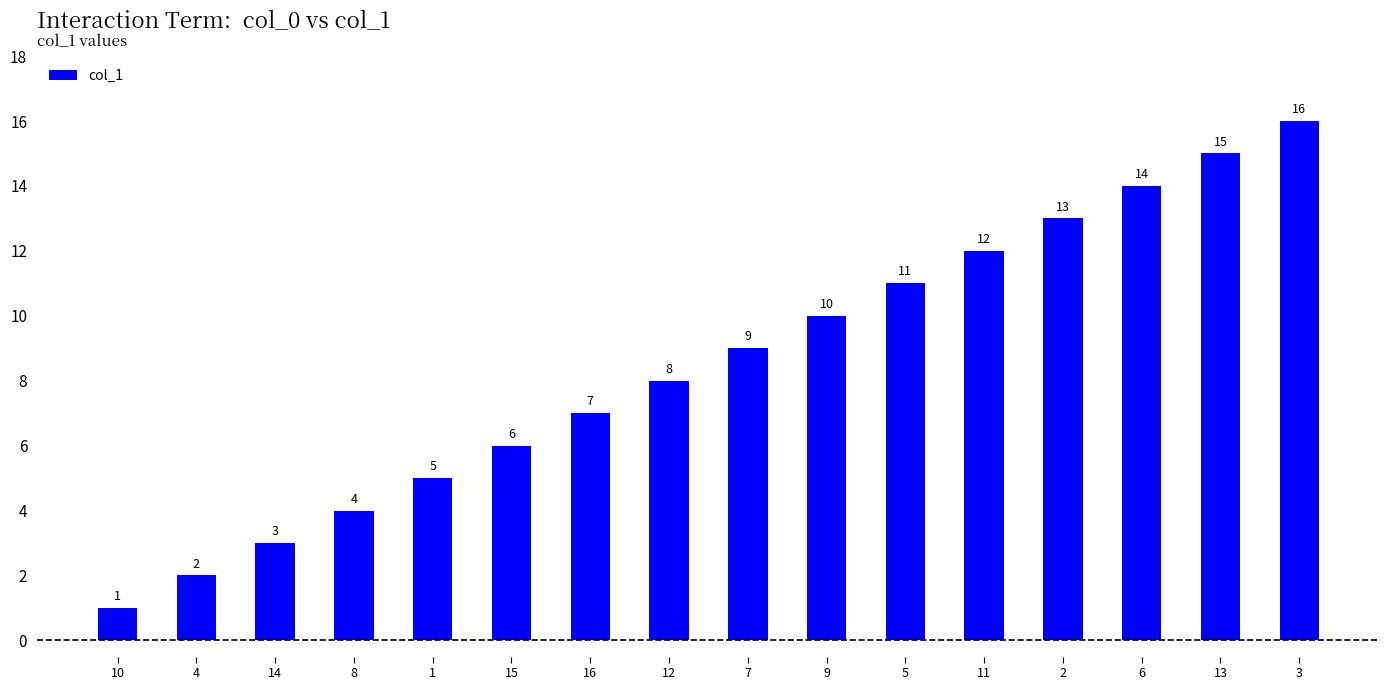

Read the value at 7, to the nearest 5.

10